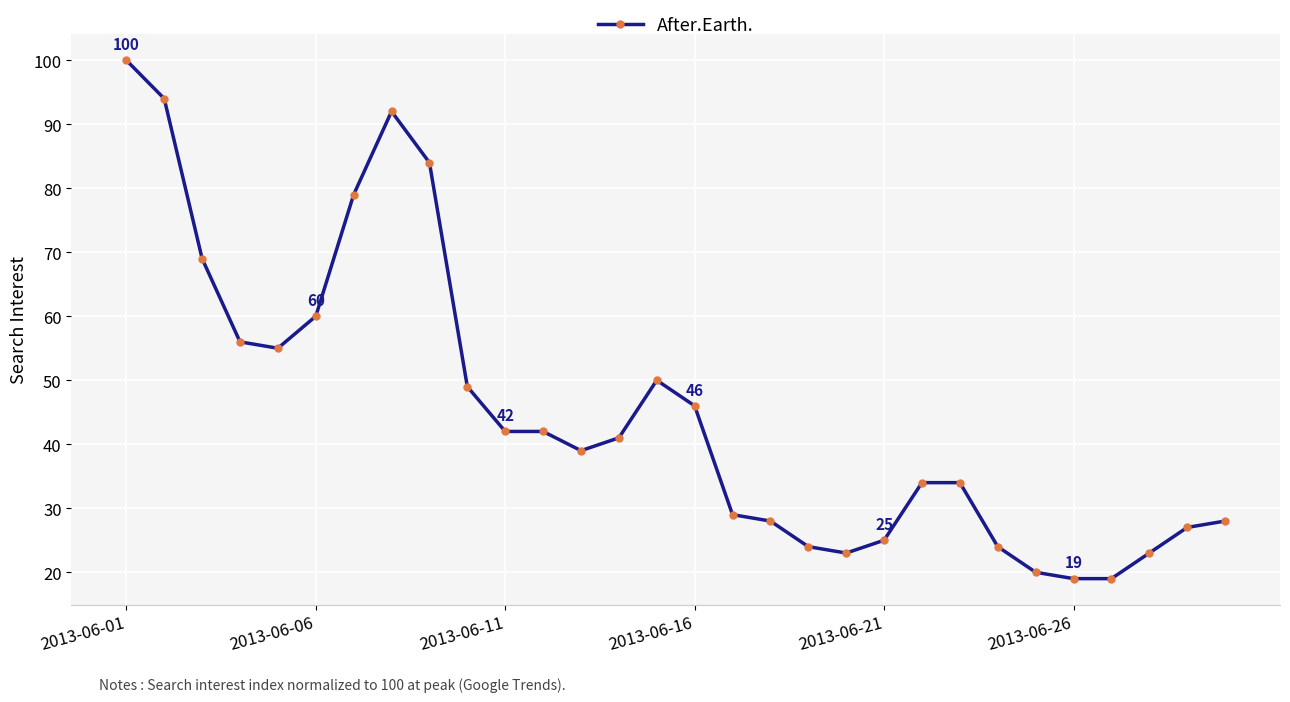

What is the value of the 15th point from the left?

50